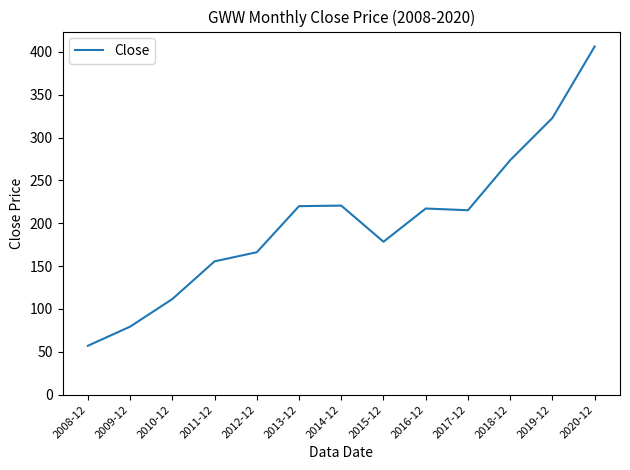

What position from the left is 2016-12?

9